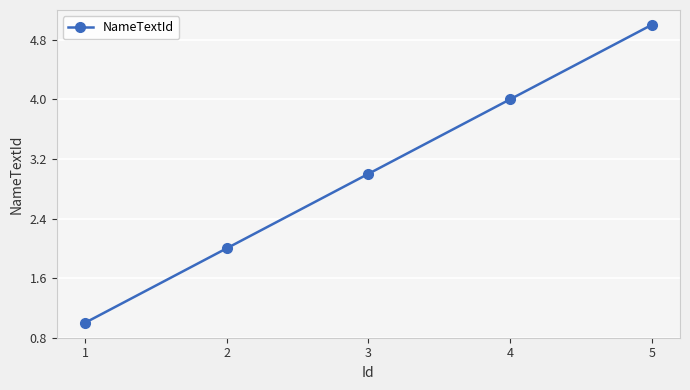

What is the approximate value at 5?

5